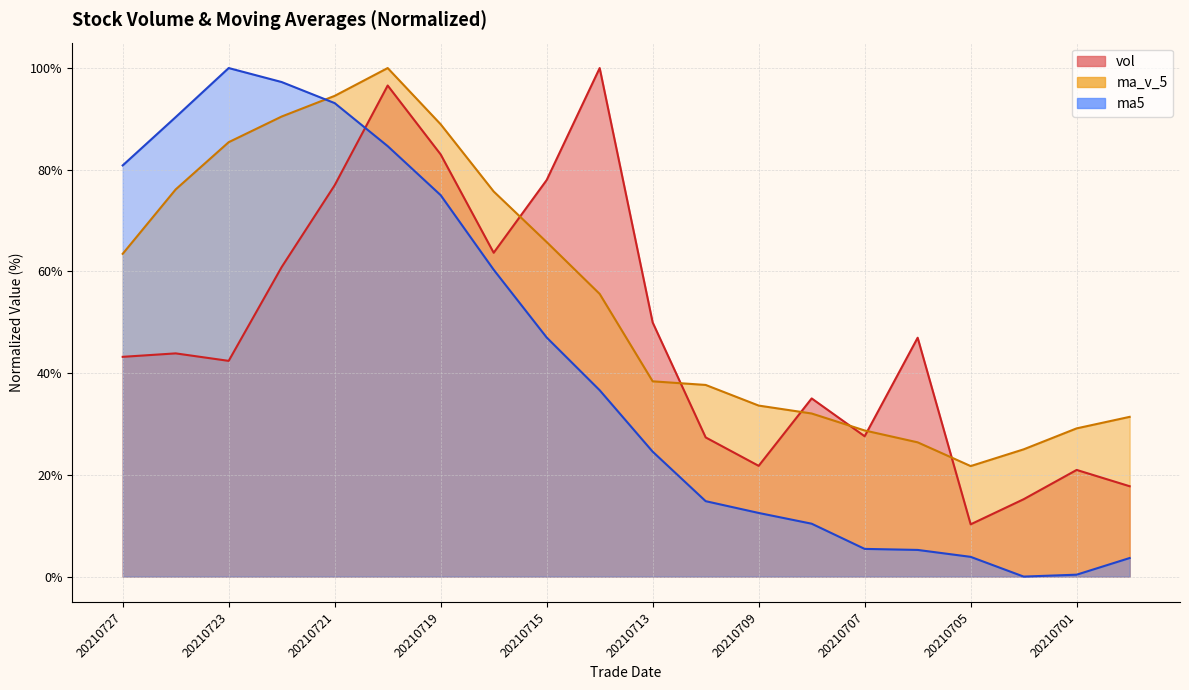

In ma_v_5, how many points are lower than both neighbors (excluding endpoints)?

1